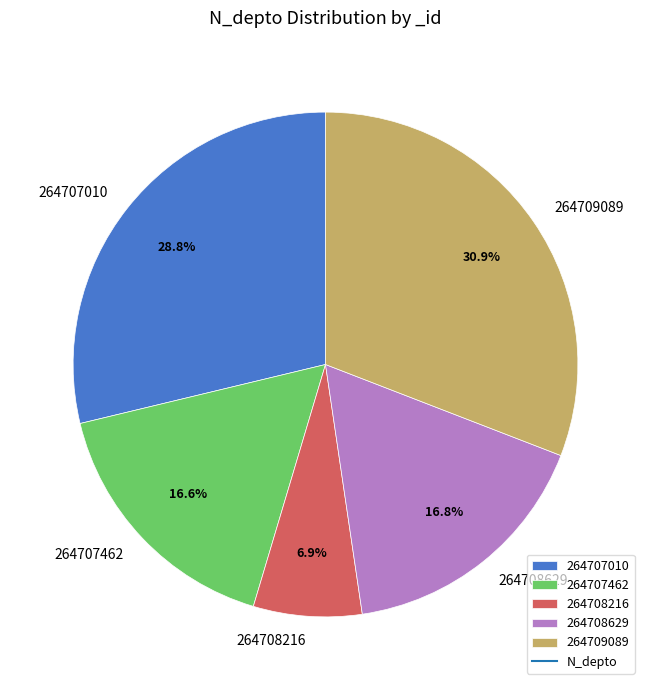

True or false: 264709089 accounts for 21% of the total.

False